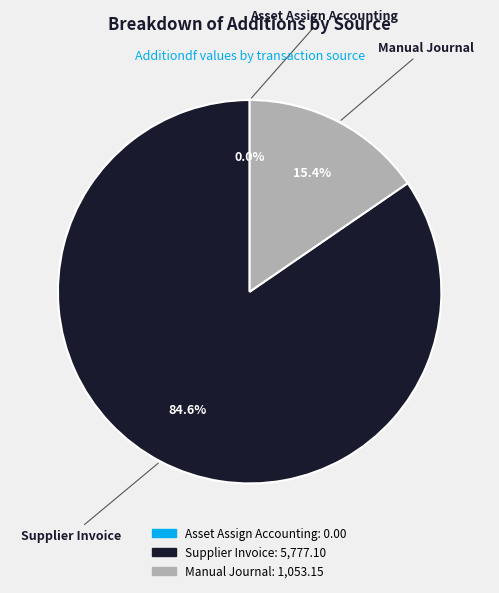

Is there any slice that represents more than half of the pie?

Yes